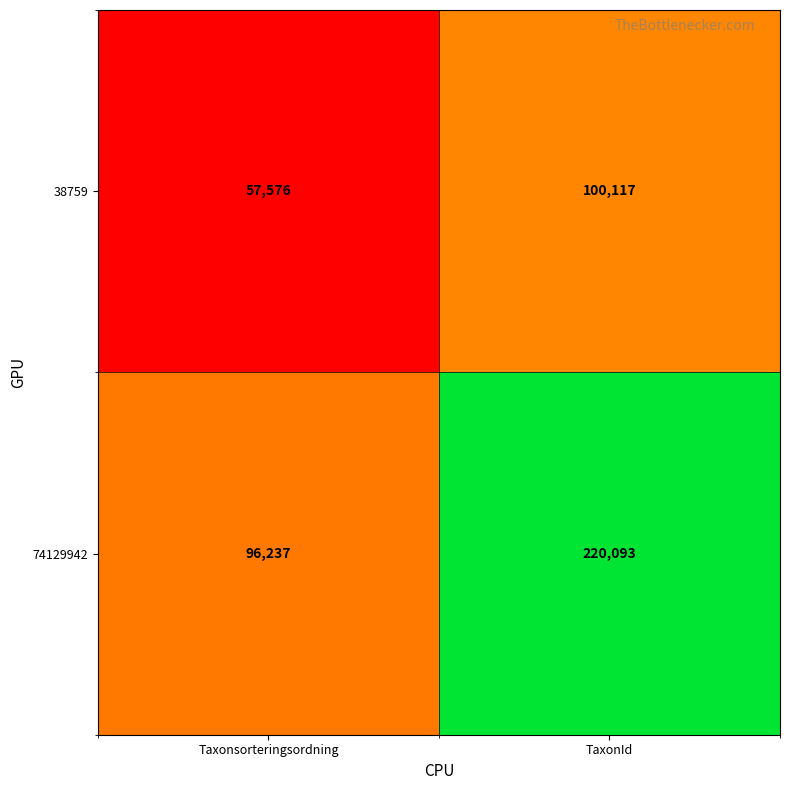

Where is 38759 nearest to the value 78846?

Taxonsorteringsordning